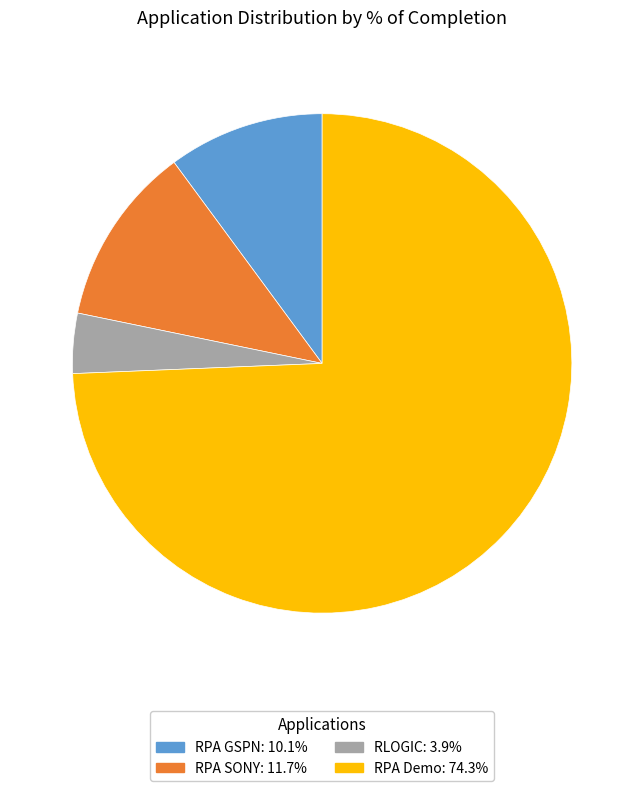

Which slice is the largest?

RPA Demo